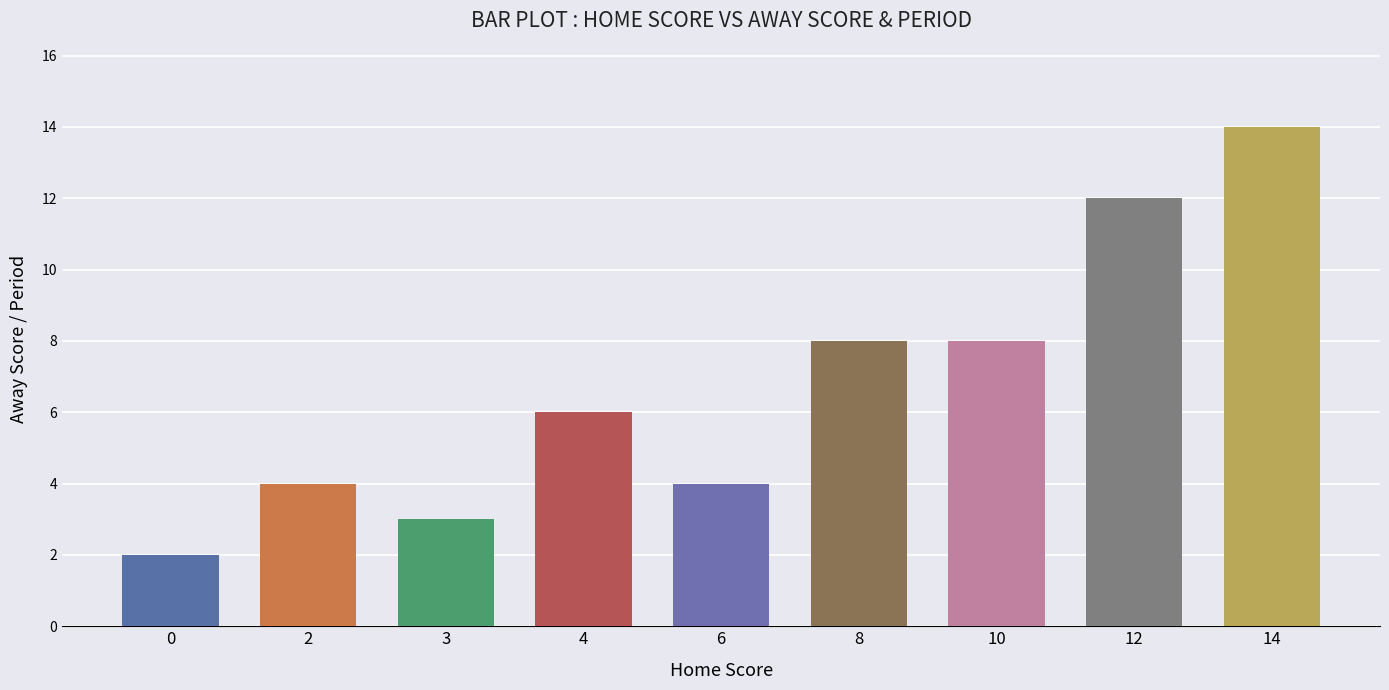

At how many categories does at least one series exceed 4?

5